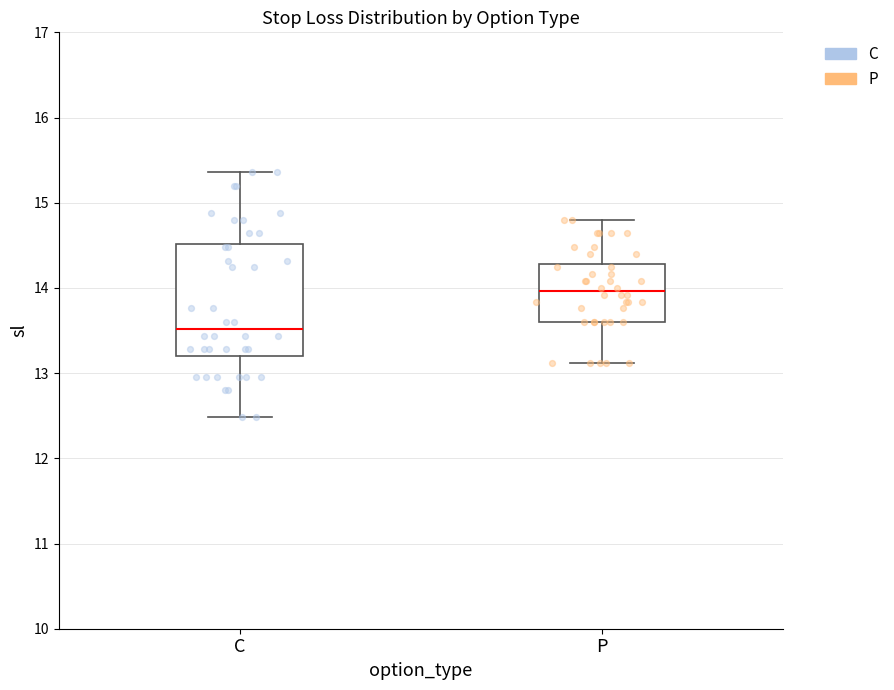

Where is the upper edge of the box for P on the y-axis? The values are not printed on the chart, so give them approximately, as read against the axis.

14.3